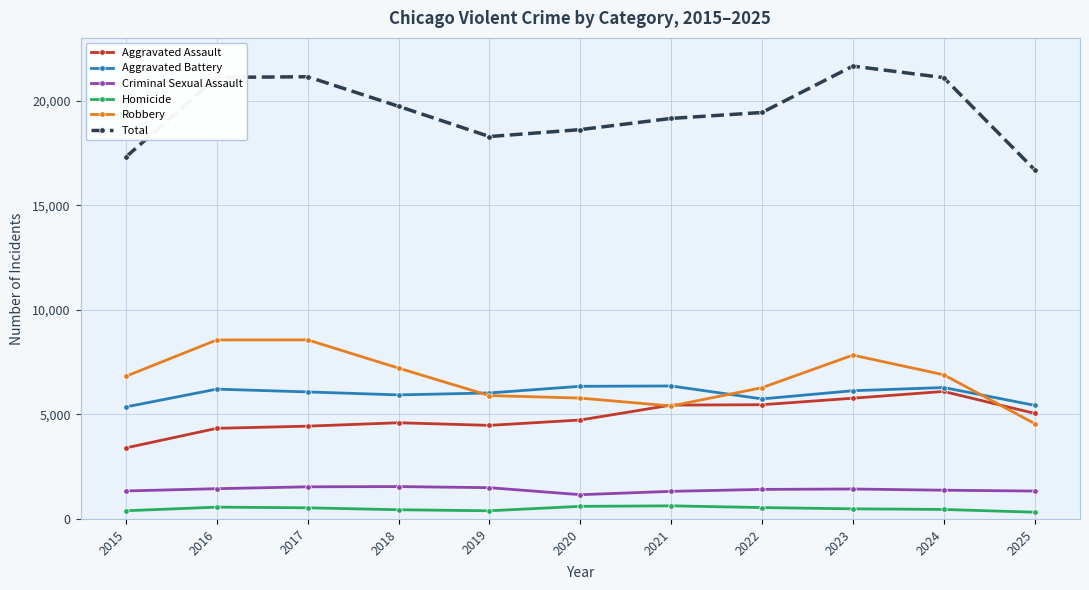

True or false: Robbery has more than 0 interior local peaks.

True